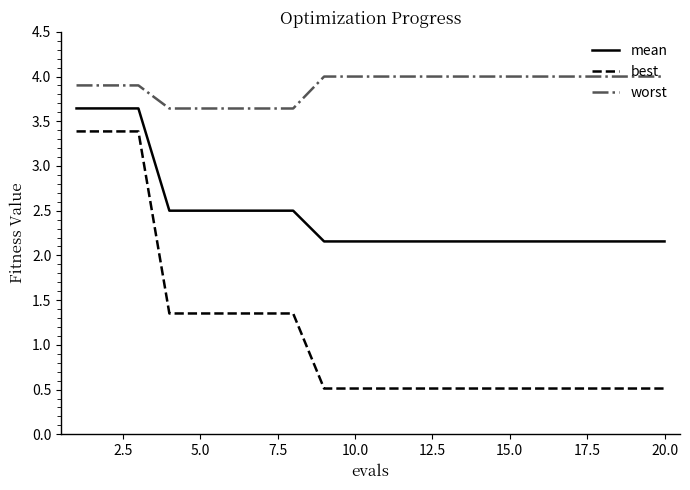

What is the difference between the maximum and minimum values in the best series?

2.9